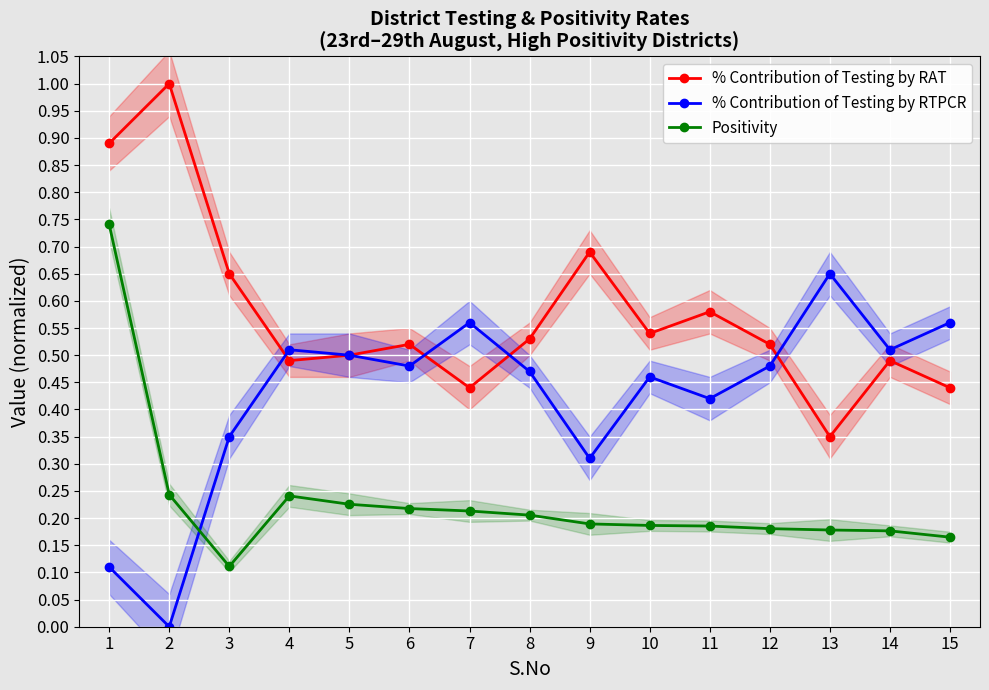

At which category does % Contribution of Testing by RAT reach its first local peak?

2